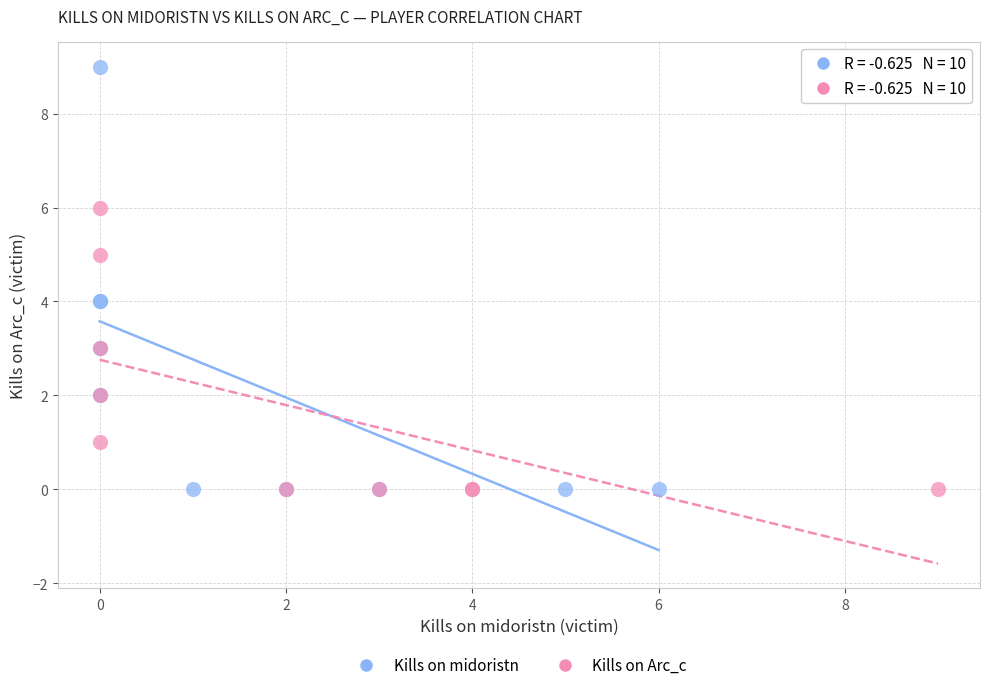

Which series has the widest spread of Y values?

Kills on midoristn